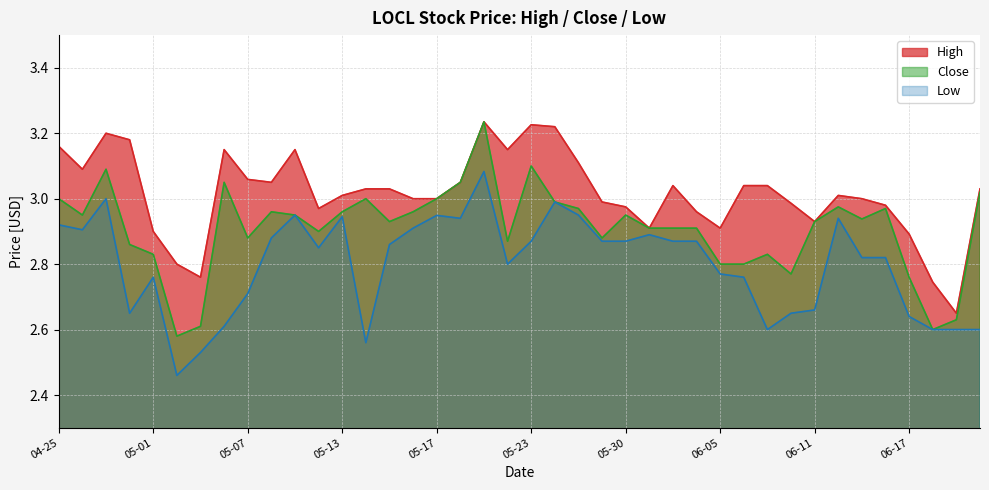

The Low series shows 2.6 at 2024-06-20. True or false?

True